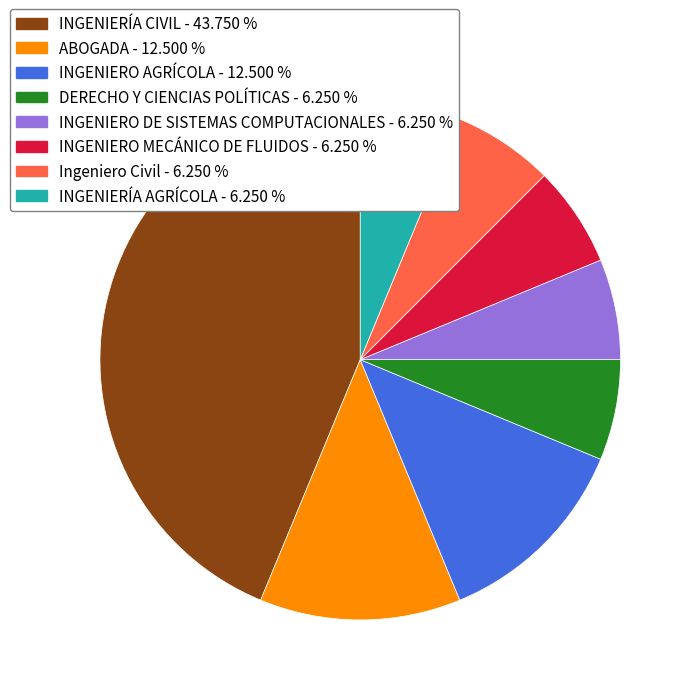

Do INGENIERO AGRÍCOLA and INGENIERÍA CIVIL together represent more than half of the pie?

Yes